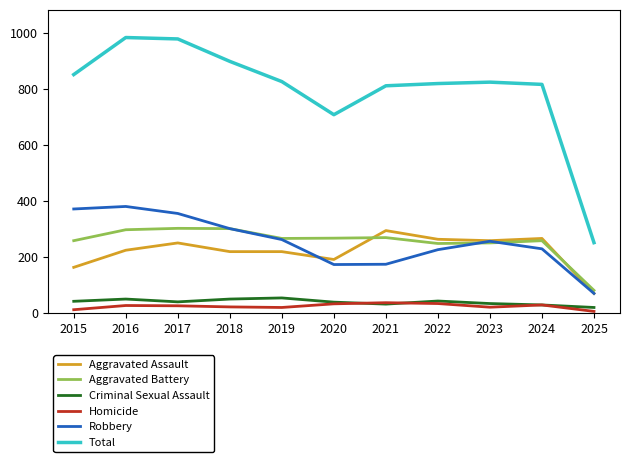

True or false: Criminal Sexual Assault and Aggravated Battery intersect in this chart.

False